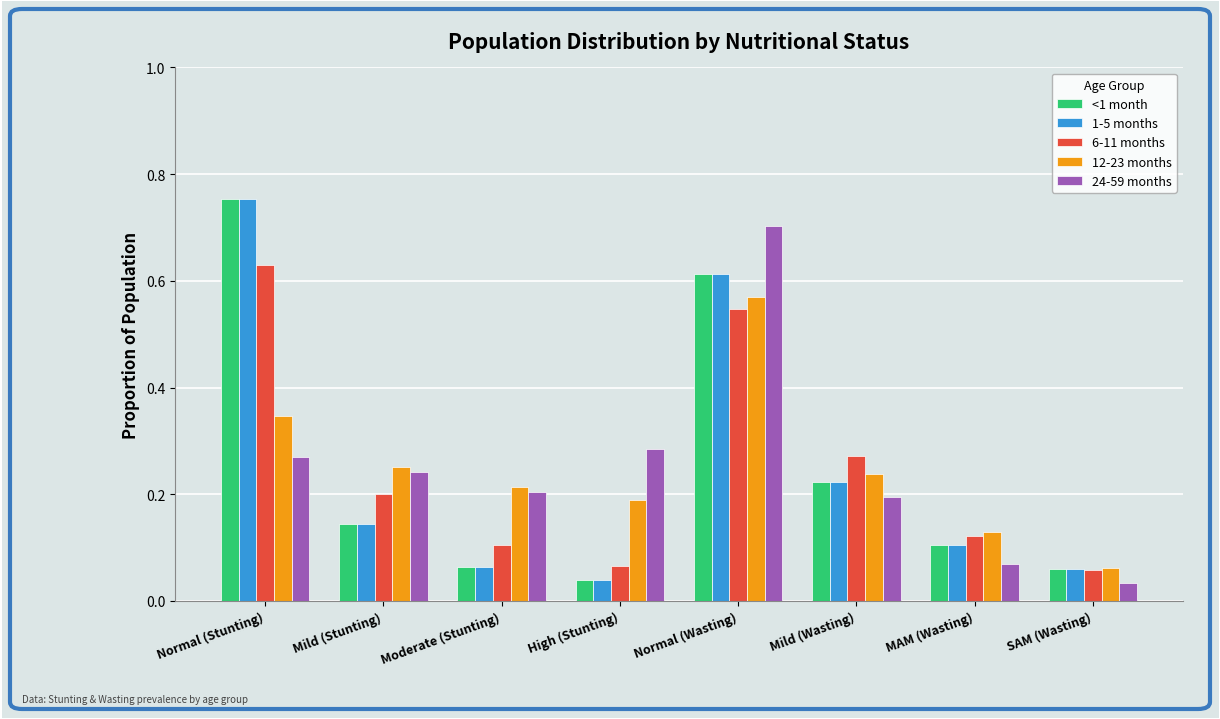

How many groups of bars are there?

8